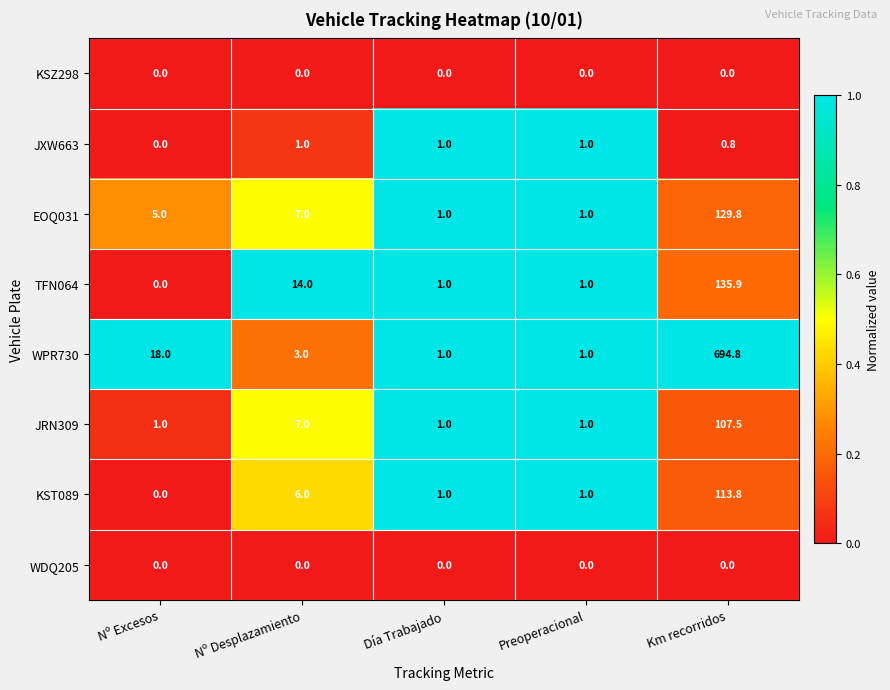

Which label corresponds to the largest value in the chart?

Km recorridos